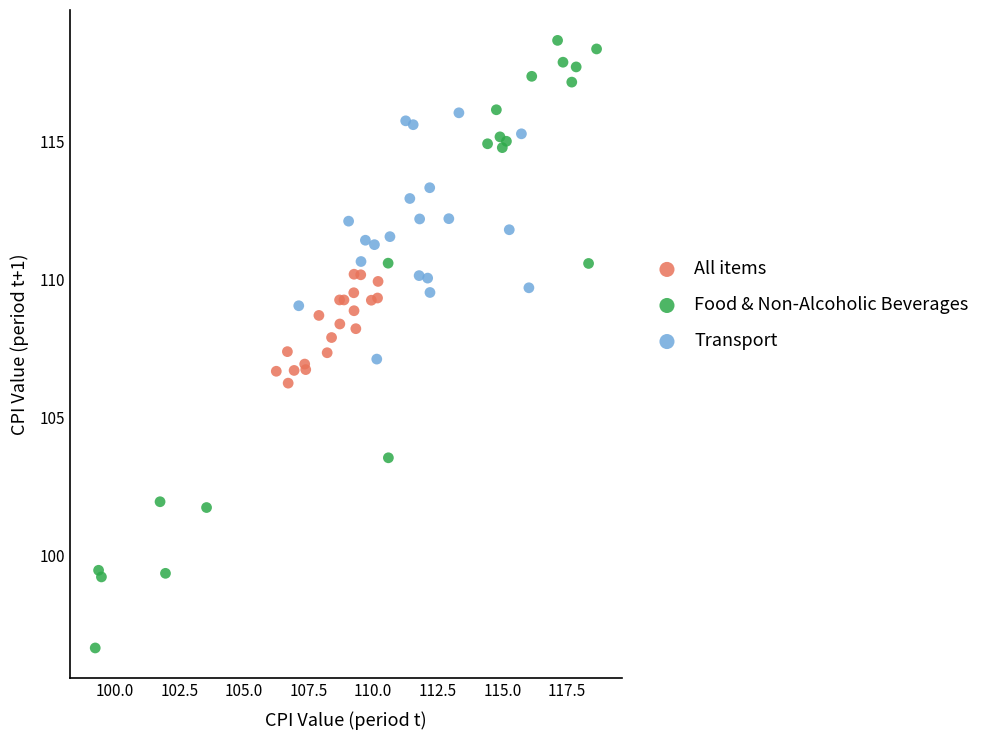

Which series reaches the maximum Y coordinate?

Food & Non-Alcoholic Beverages